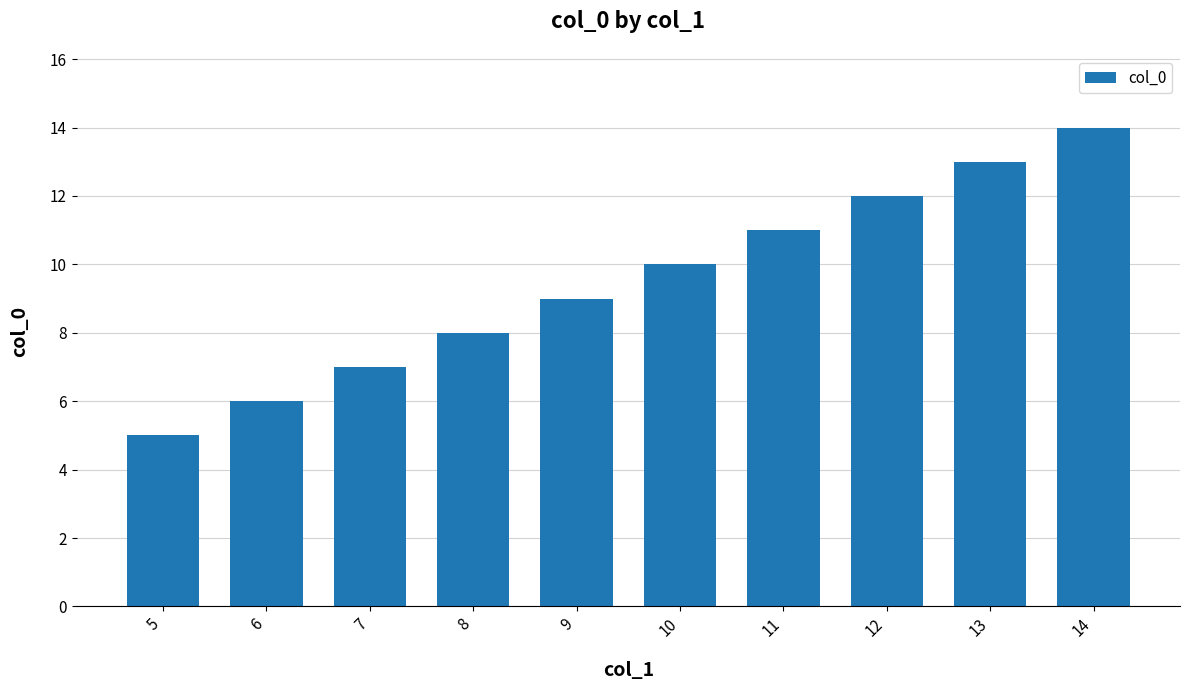

What is the minimum value shown in the chart?

5